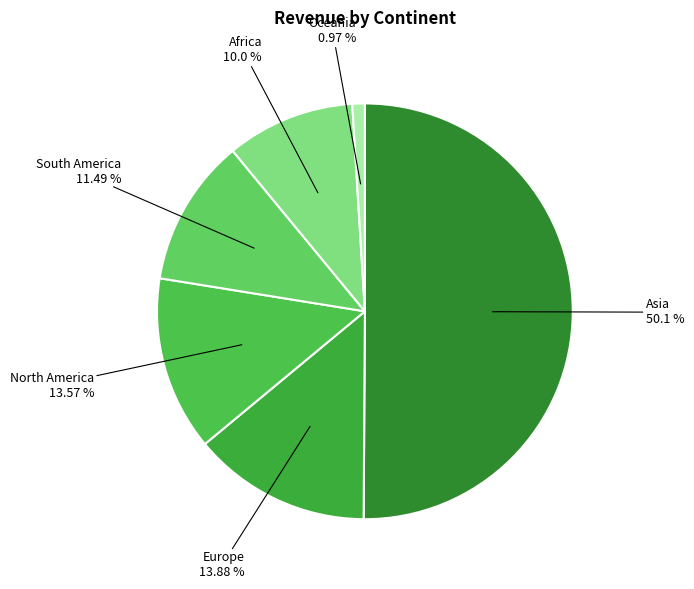

Combined, do Africa and Asia account for over 50%?

Yes